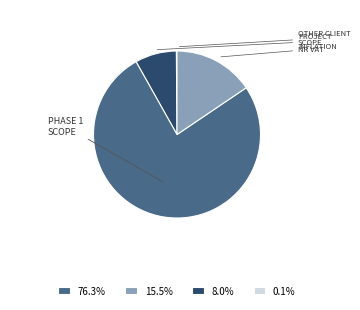

Approximately how many times larger is the value at 8.0% compared to 15.5%?

9.5